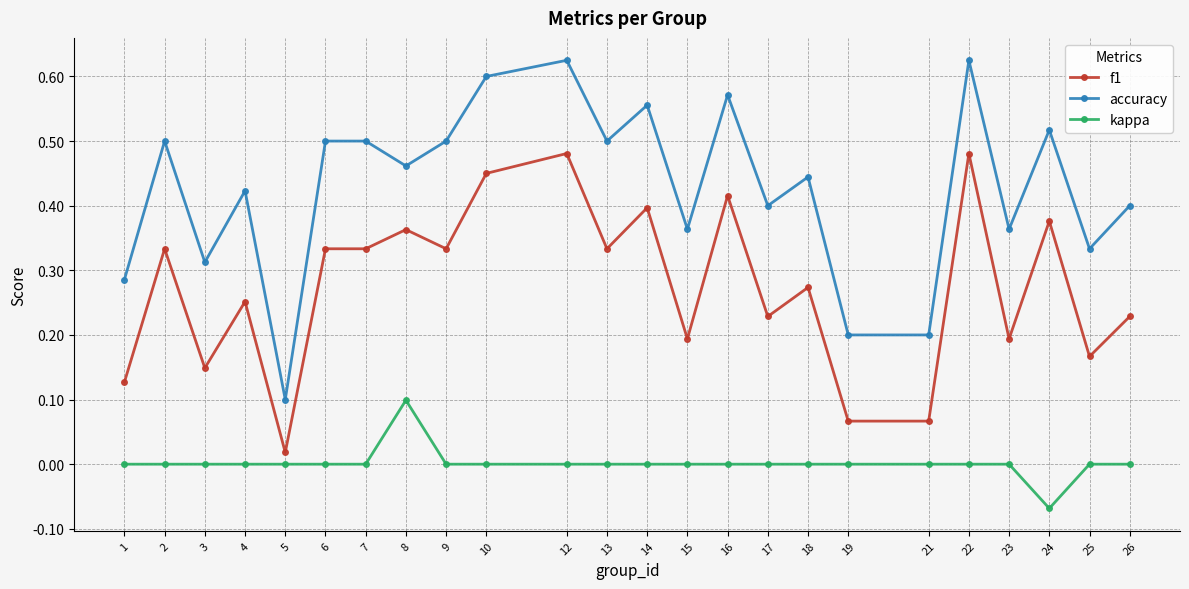

Which series changed the most between 18 and 25?

accuracy